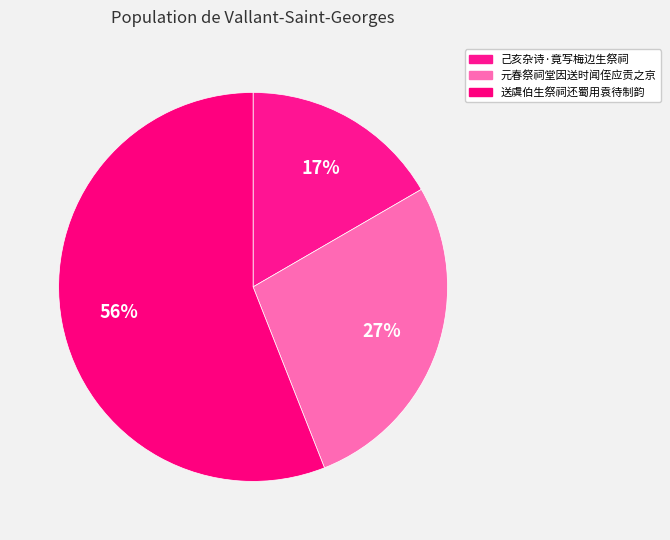

To the nearest percent, what is the average slice percentage?

33%